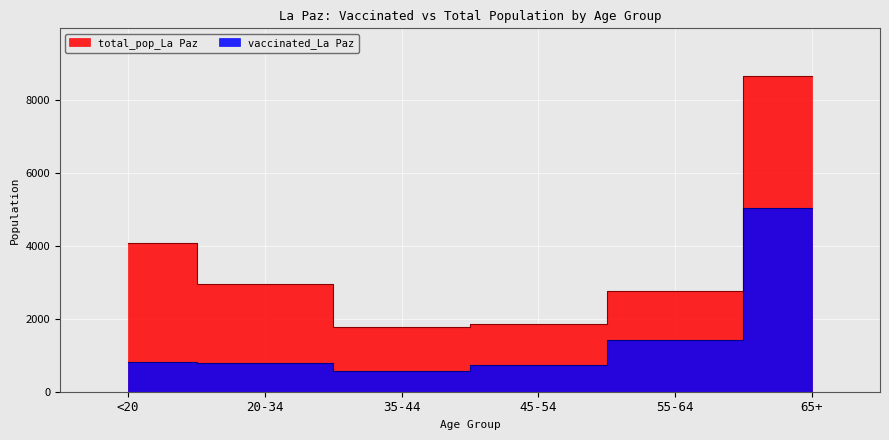

What is the label of the 5th point from the right?

20-34